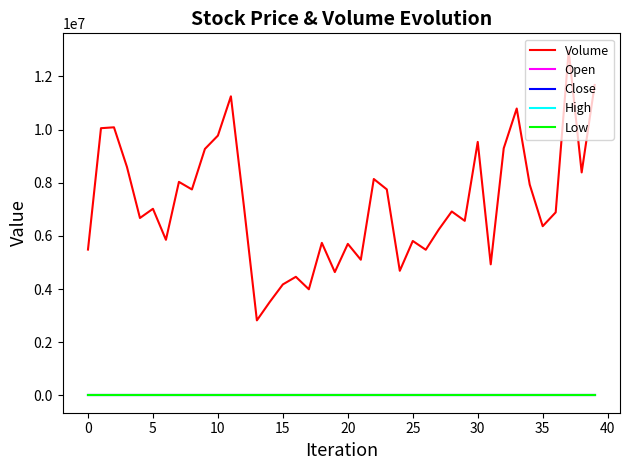

Which series has the largest range (max minus min)?

Volume